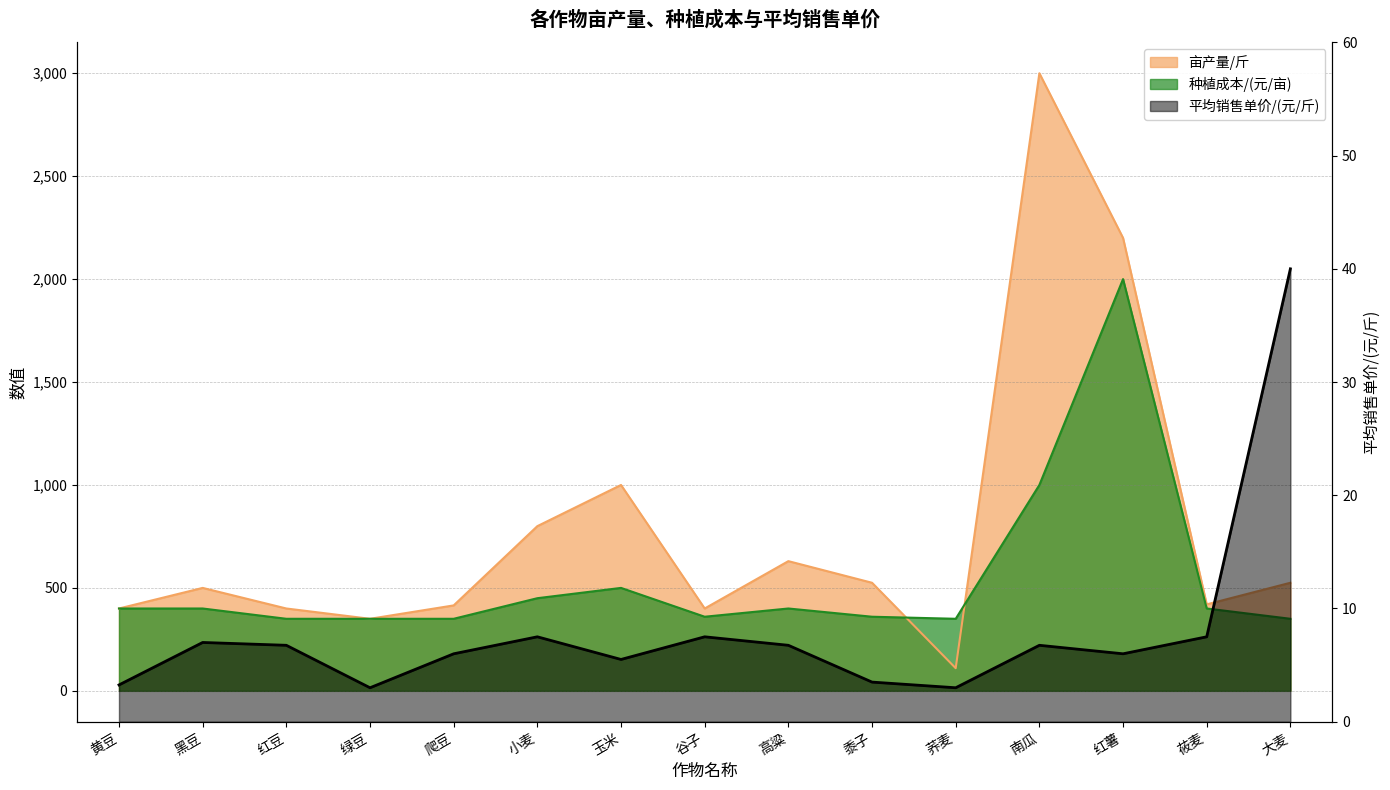

Is it true that 种植成本/(元/亩) equals 360.0 at 谷子?

True